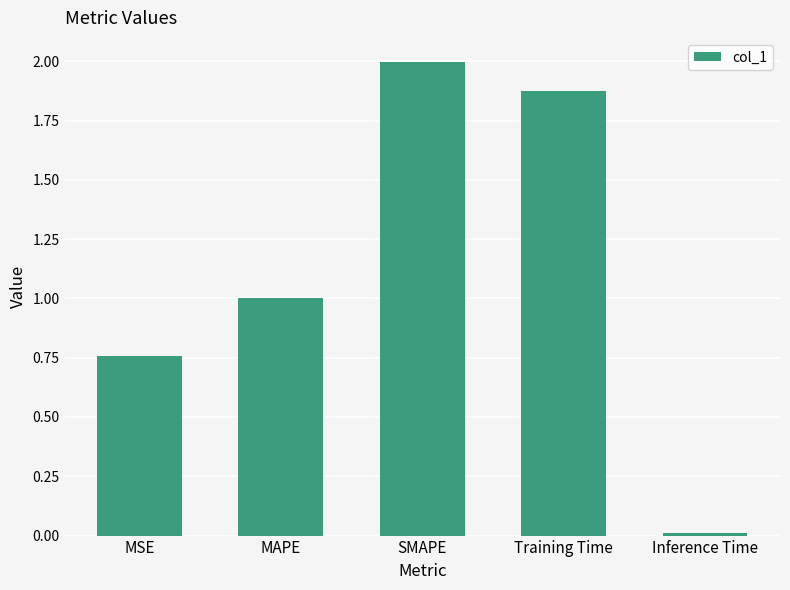

What is the label of the 1st bar from the right?

Inference Time